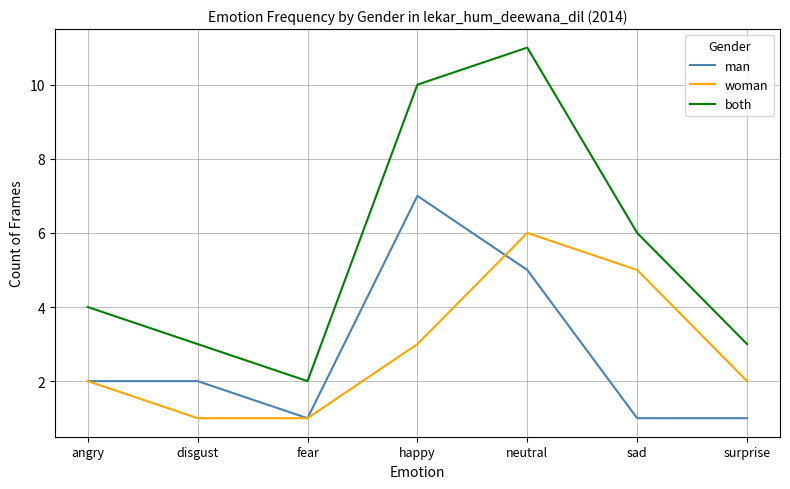

What position from the left is neutral?

5